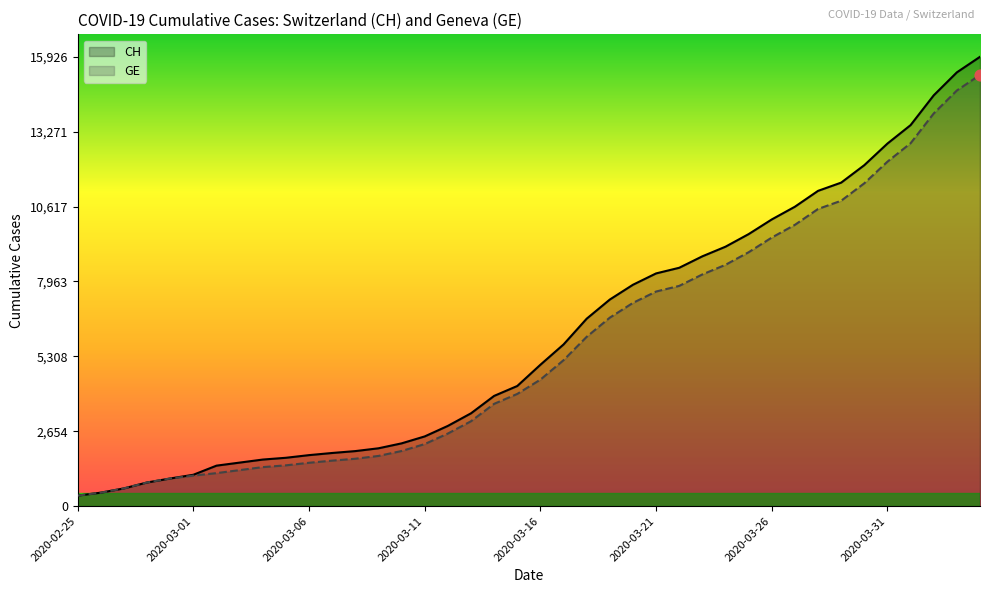

Is the value of CH at 28 greater than the value of GE at 28?

Yes